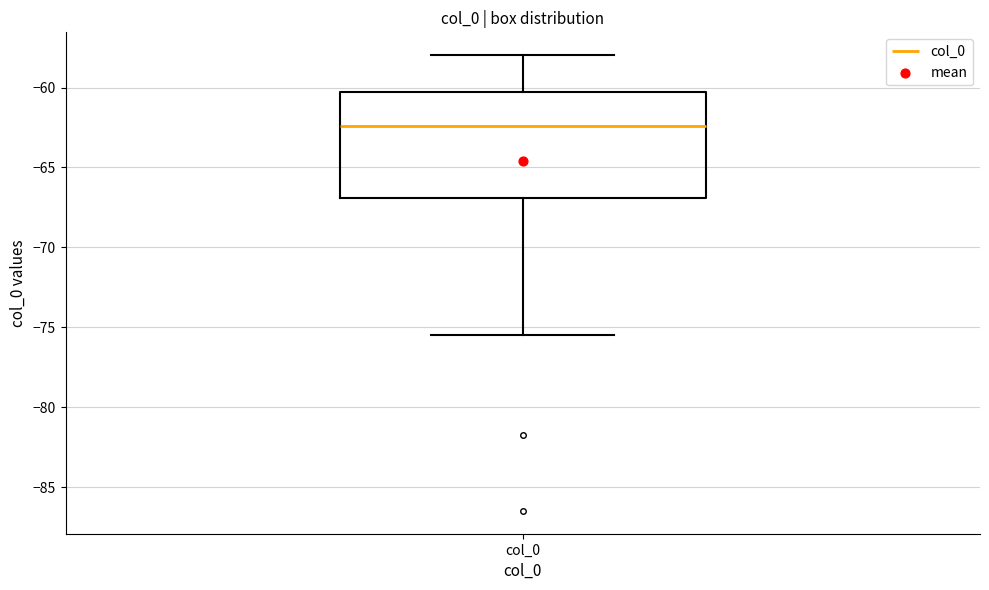

Read this box plot against the y-axis: the position of the median line, the range covered by the box, and the ends of both whiskers. The values are not printed on the chart, so give them approximately, as read against the axis.

median -62.5, box -67.0 to -60.0, whiskers -75.5 to -58.0